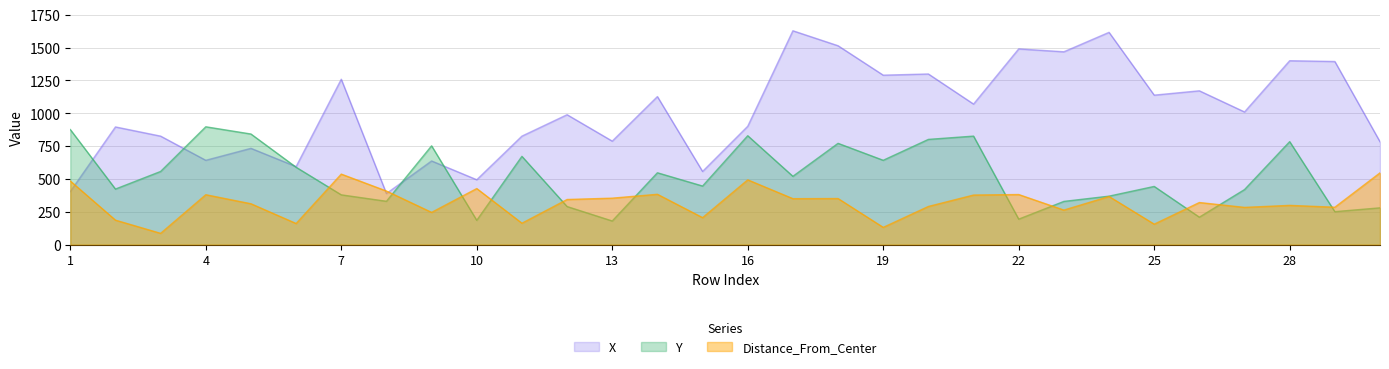

What is the difference between the maximum and minimum values in the Distance_From_Center series?

460.5